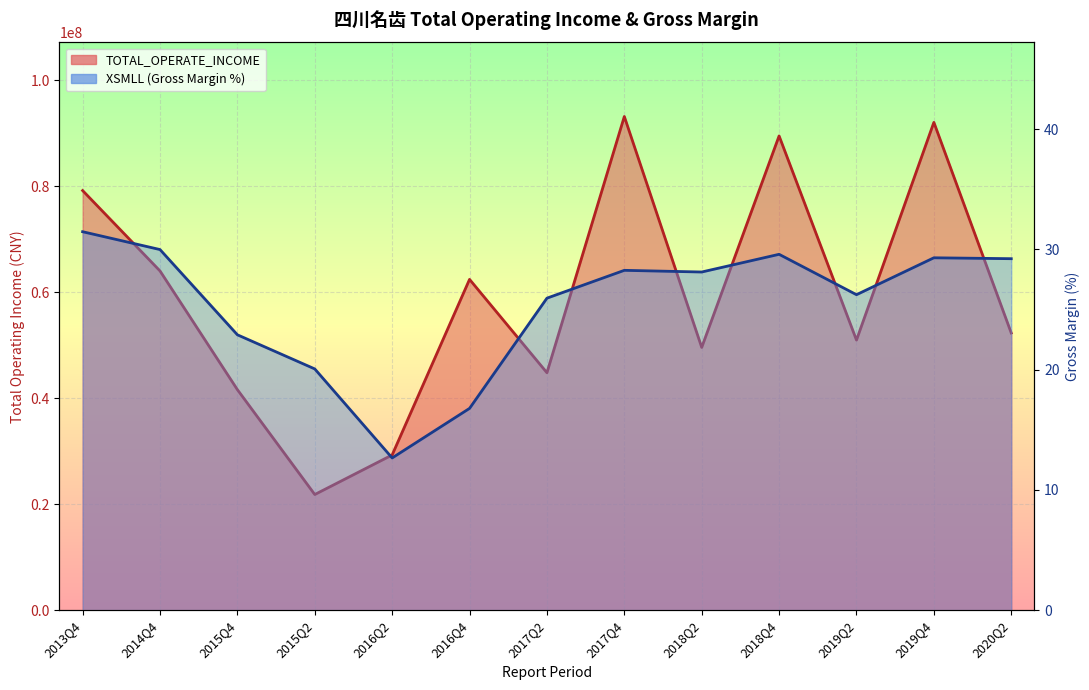

What is the total value across all series at 2015Q4?

41606550.3